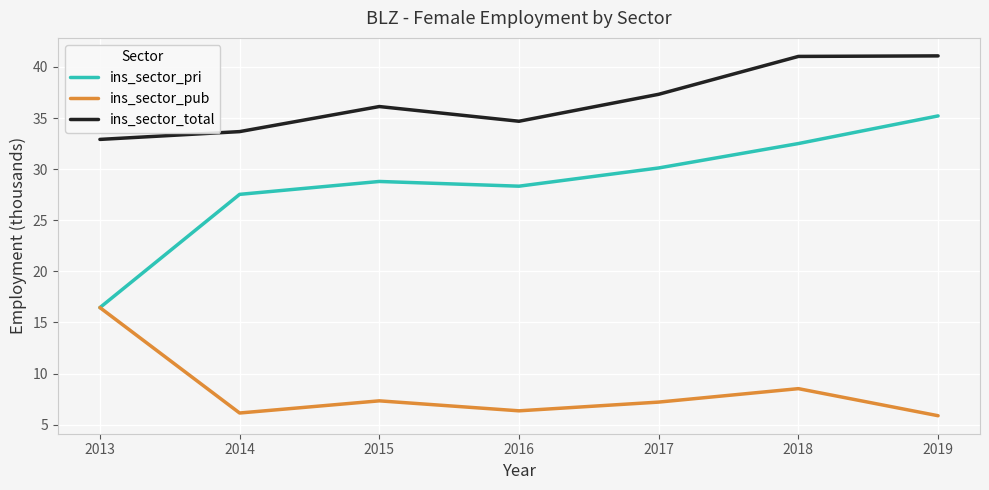

The value of ins_sector_total at 2016 is 34.7. True or false?

True